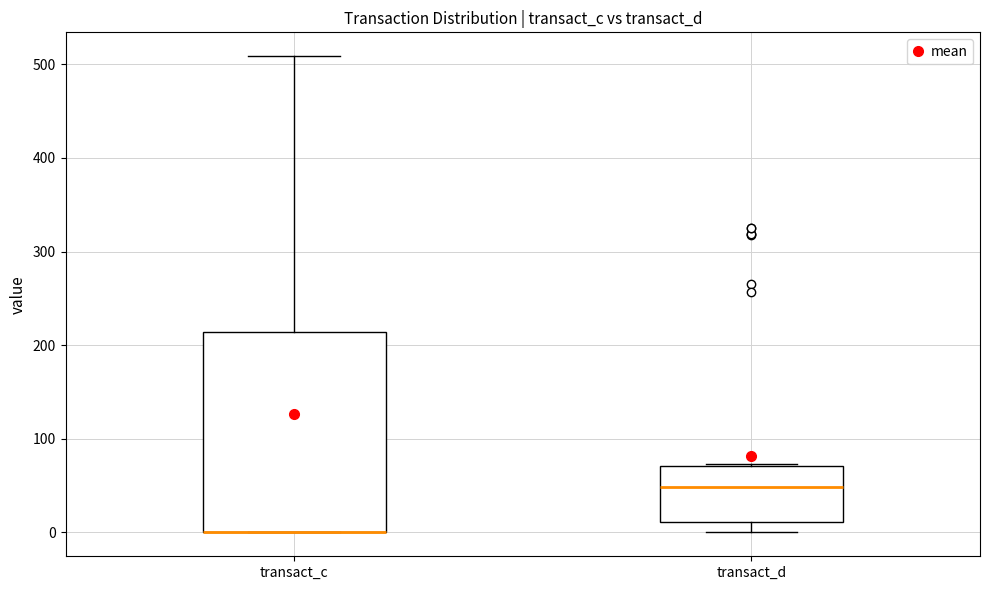

Which box is the tallest, from its lower edge to its upper edge?

transact_c